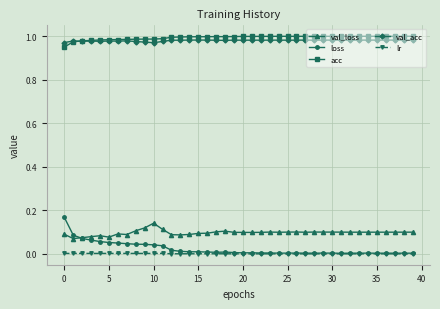

True or false: acc and lr cross at least once.

False